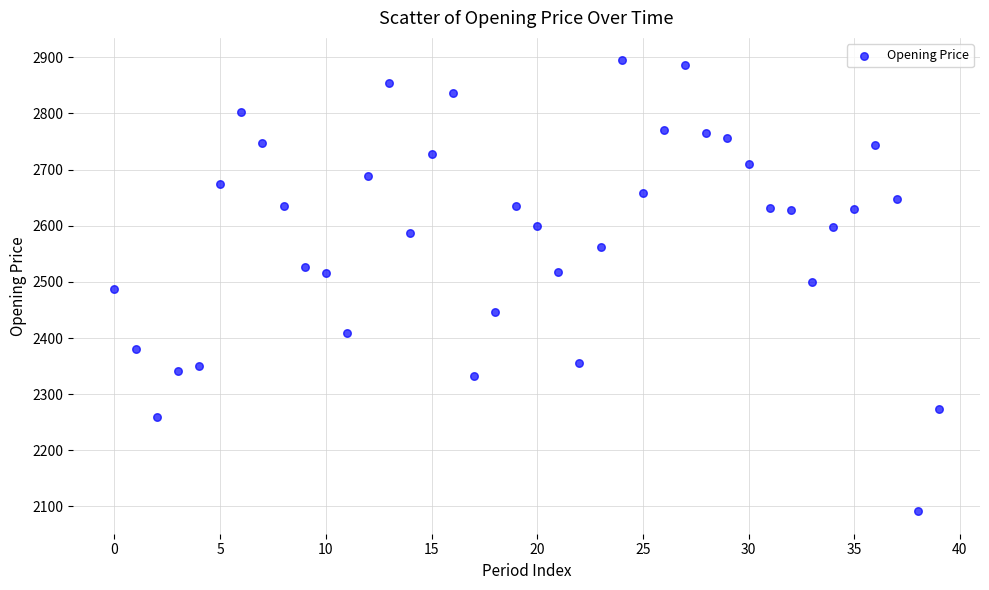

What is the range of Y values (max minus min)?

802.8